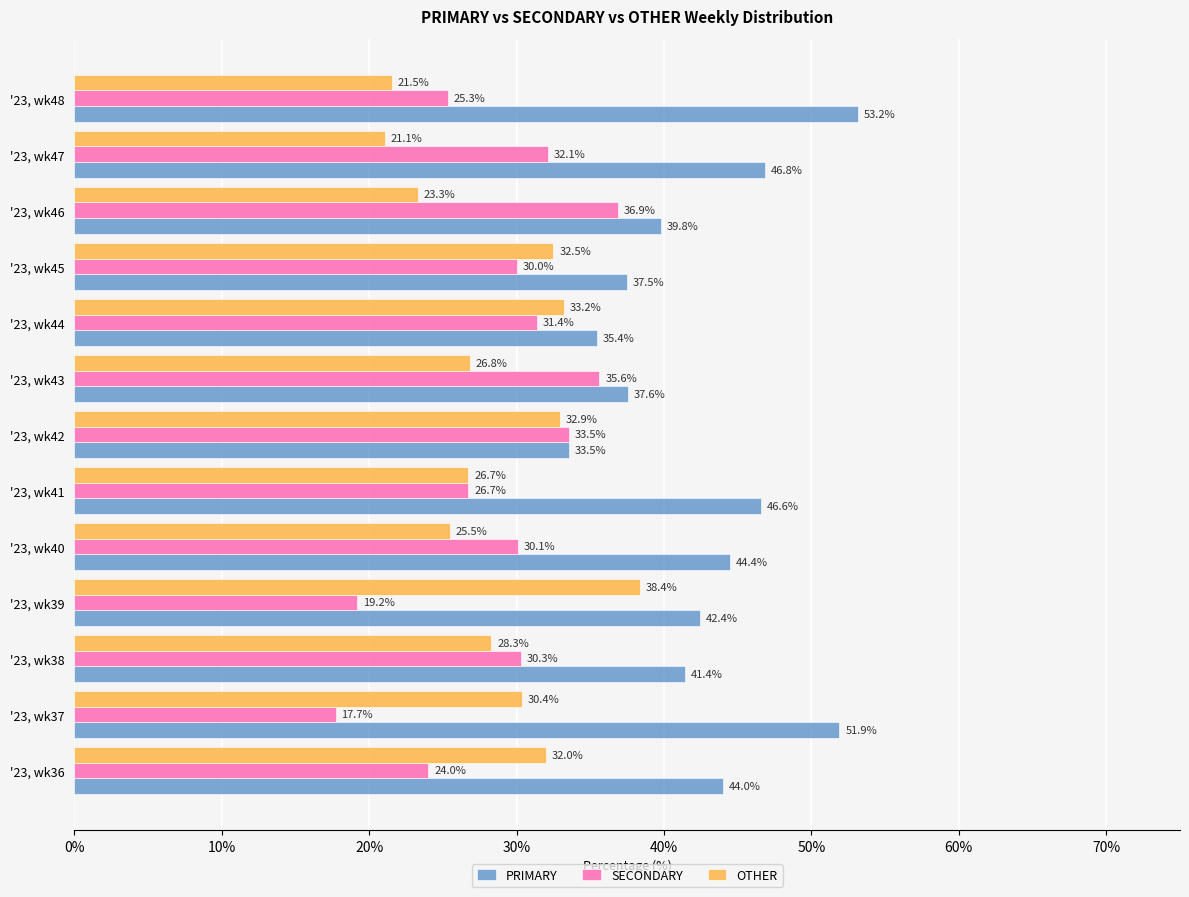

List the labels in order of PRIMARY value, largest first.

'23, wk48, '23, wk37, '23, wk47, '23, wk41, '23, wk40, '23, wk36, '23, wk39, '23, wk38, '23, wk46, '23, wk43, '23, wk45, '23, wk44, '23, wk42